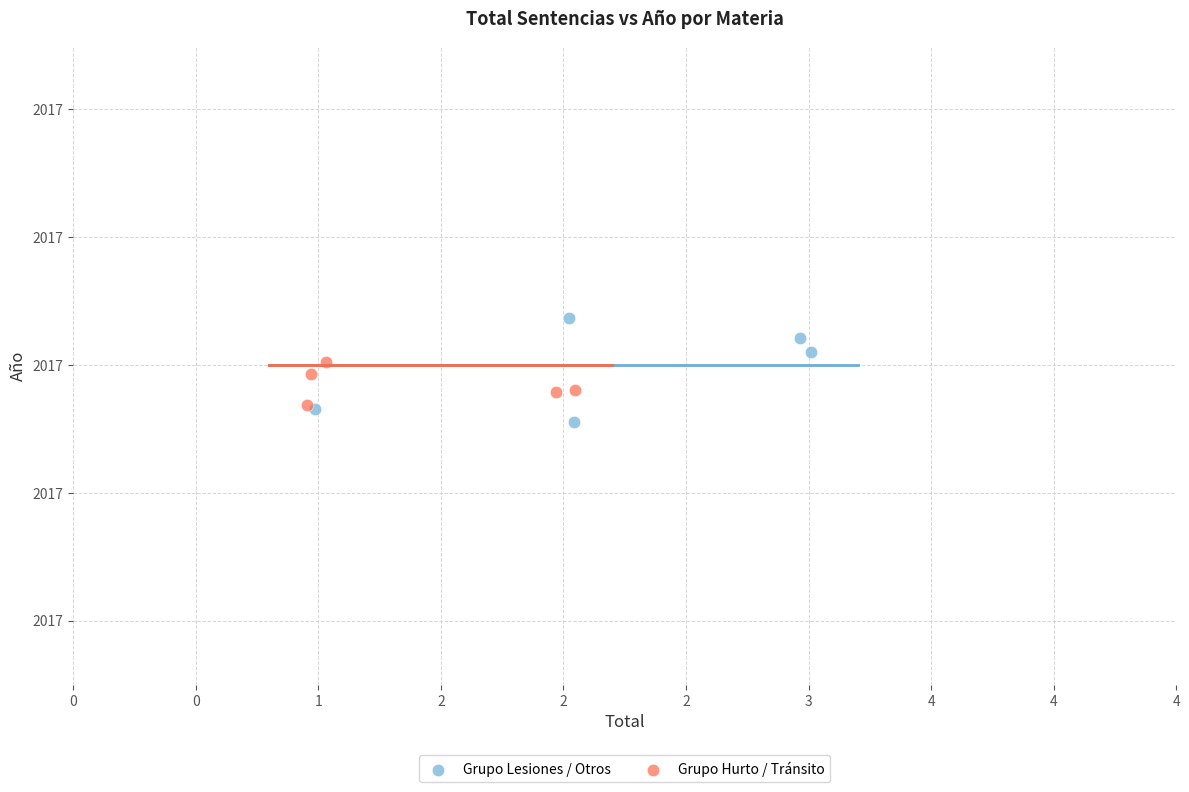

What are all the series names shown in the legend?

Grupo Lesiones / Otros, Grupo Hurto / Tránsito